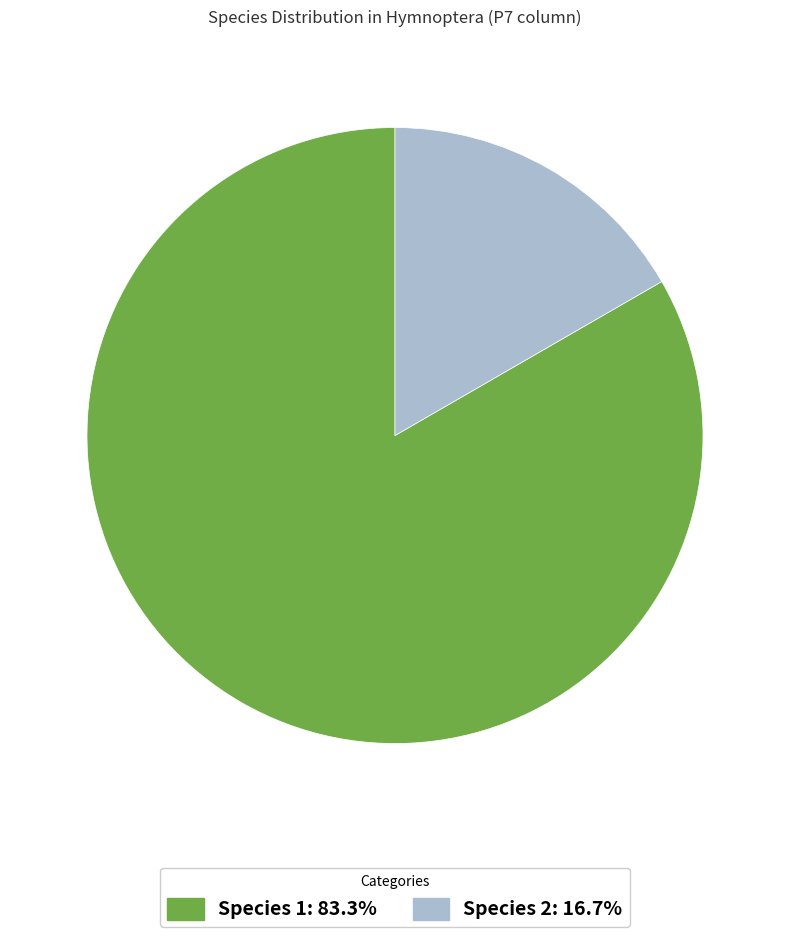

Is there a majority slice in this chart?

Yes